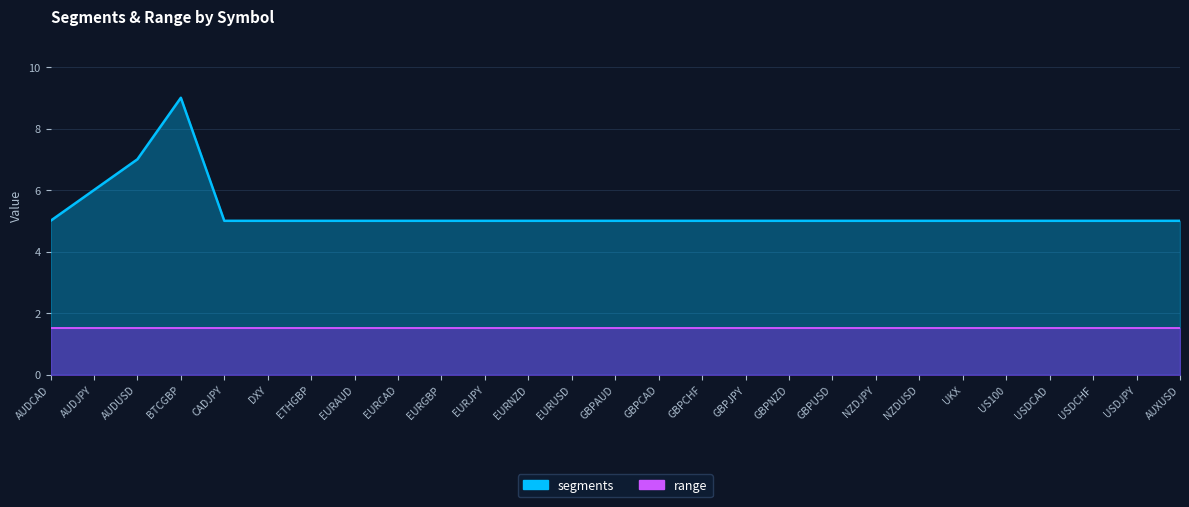

What is the difference between the second highest and second lowest values?

2